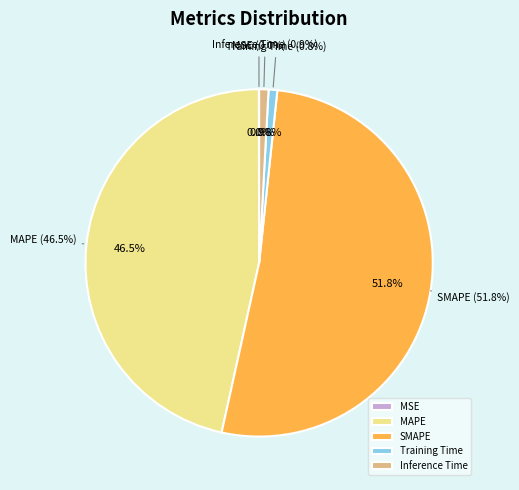

To the nearest percent, what is the average slice percentage?

20%